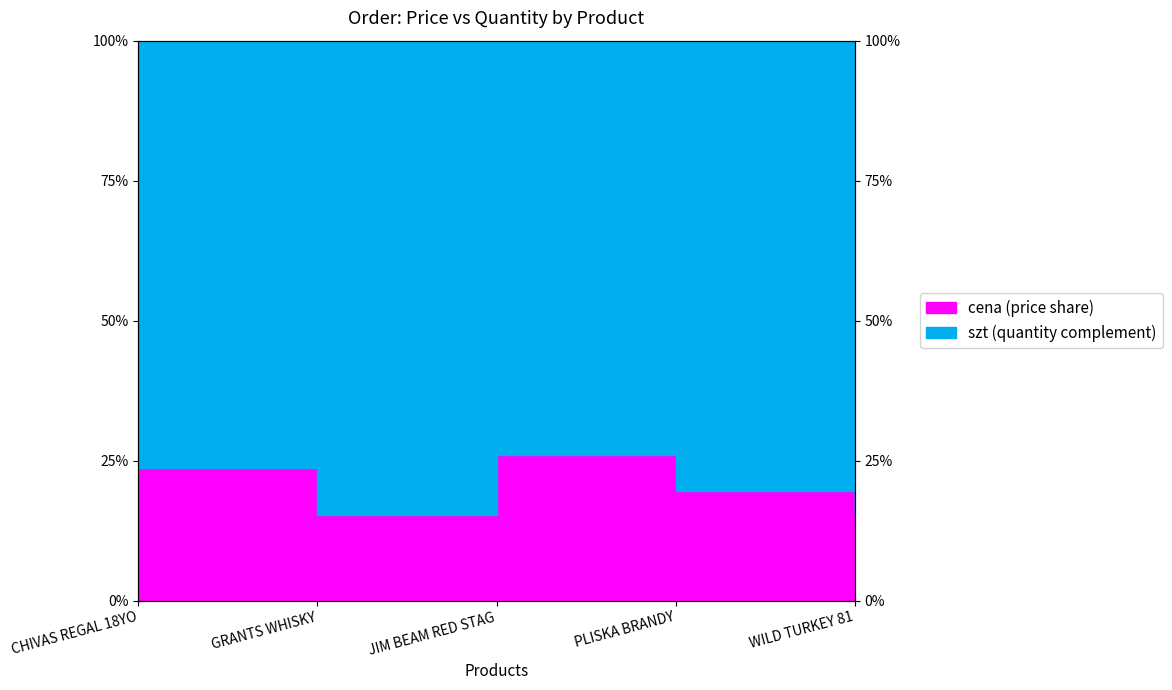

Reading left to right, list all the values displayed in this chart.

0.2	0.2	0.3	0.2	0.2